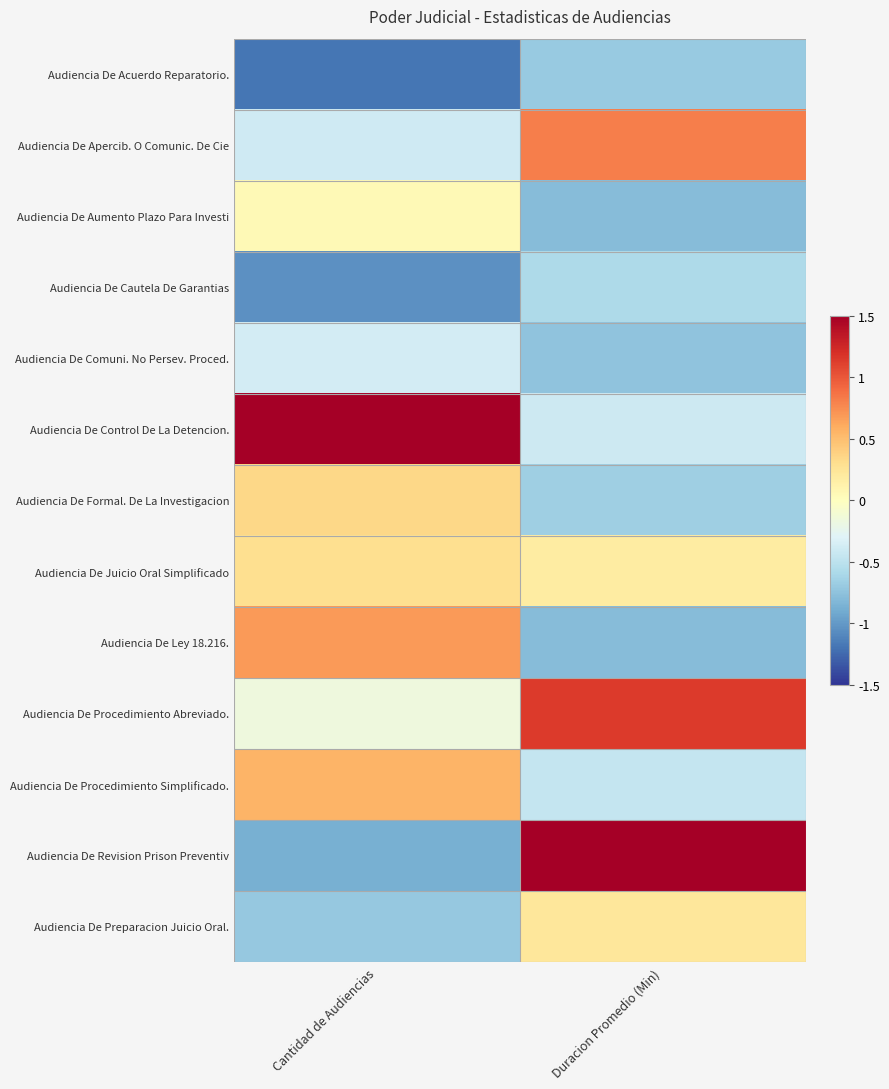

Reading left to right, extract all data points from this chart.

Audiencia De Acuerdo Reparatorio.: Cantidad de Audiencias=-1.2	Duracion Promedio (Min)=-0.7
Audiencia De Apercib. O Comunic. De Cie: Cantidad de Audiencias=-0.4	Duracion Promedio (Min)=0.8
Audiencia De Aumento Plazo Para Investi: Cantidad de Audiencias=0.1	Duracion Promedio (Min)=-0.8
Audiencia De Cautela De Garantias: Cantidad de Audiencias=-1.0	Duracion Promedio (Min)=-0.6
Audiencia De Comuni. No Persev. Proced.: Cantidad de Audiencias=-0.4	Duracion Promedio (Min)=-0.7
Audiencia De Control De La Detencion.: Cantidad de Audiencias=1.5	Duracion Promedio (Min)=-0.4
Audiencia De Formal. De La Investigacion: Cantidad de Audiencias=0.3	Duracion Promedio (Min)=-0.7
Audiencia De Juicio Oral Simplificado: Cantidad de Audiencias=0.3	Duracion Promedio (Min)=0.2
Audiencia De Ley 18.216.: Cantidad de Audiencias=0.7	Duracion Promedio (Min)=-0.8
Audiencia De Procedimiento Abreviado.: Cantidad de Audiencias=-0.2	Duracion Promedio (Min)=1.1
Audiencia De Procedimiento Simplificado.: Cantidad de Audiencias=0.6	Duracion Promedio (Min)=-0.4
Audiencia De Revision Prison Preventiv: Cantidad de Audiencias=-0.9	Duracion Promedio (Min)=1.5
Audiencia De Preparacion Juicio Oral.: Cantidad de Audiencias=-0.7	Duracion Promedio (Min)=0.2